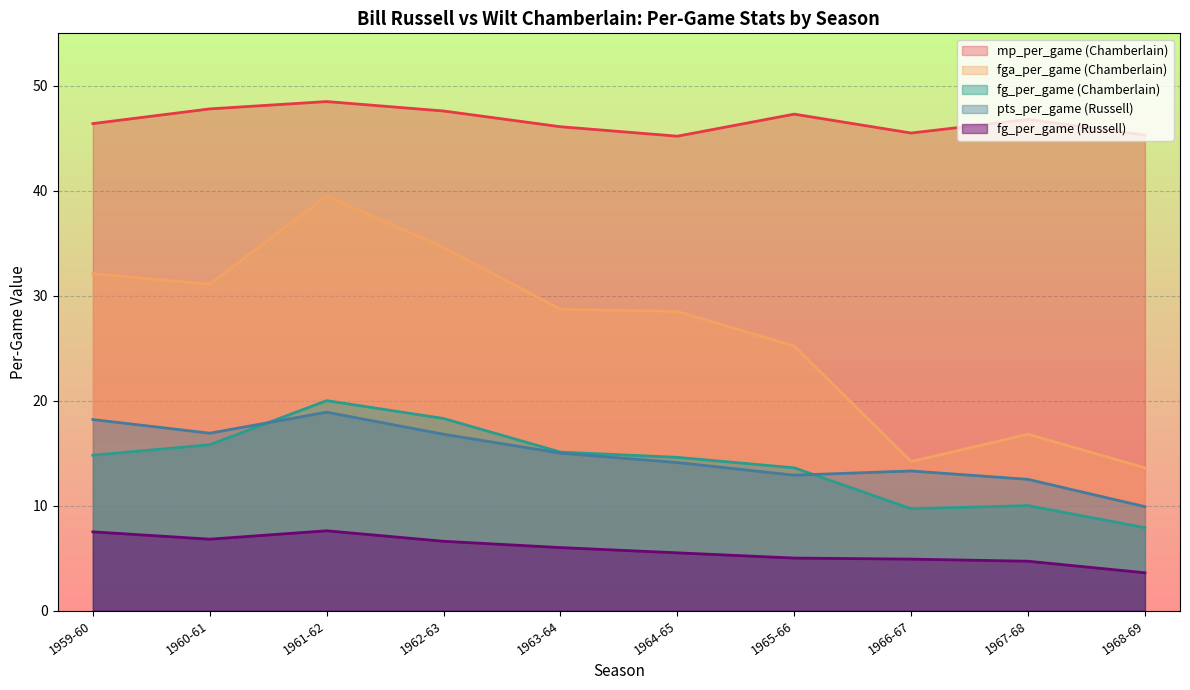

True or false: fg_per_game (Chamberlain) has more than 2 interior local peaks.

False